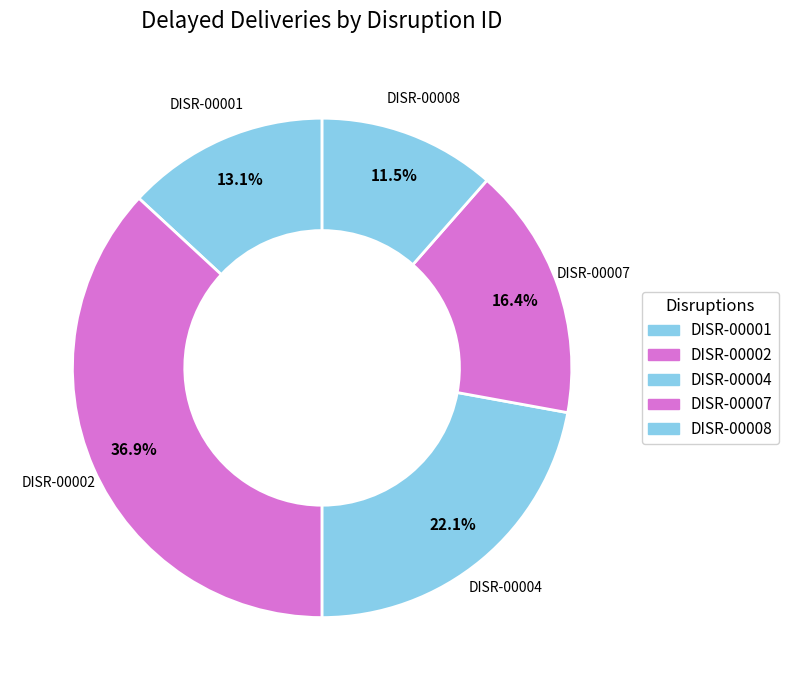

To the nearest percent, what is the combined percentage of DISR-00002 and DISR-00004?

59%